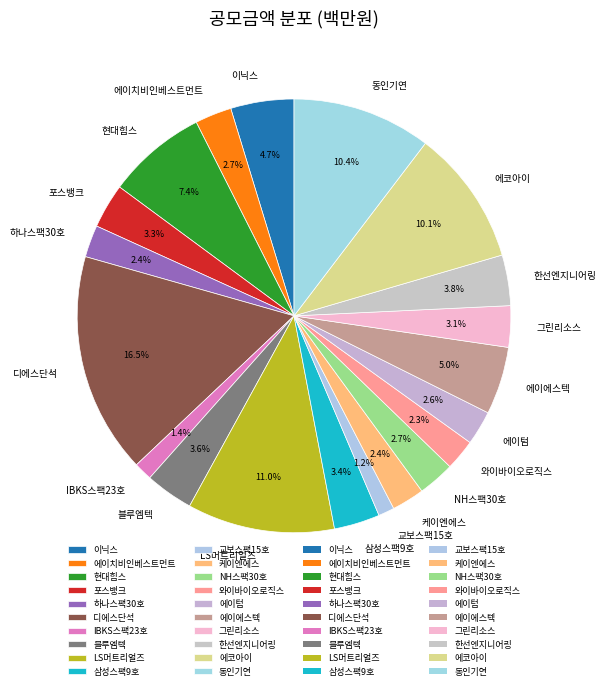

To the nearest percent, what portion does 케이엔에스 represent?

2%